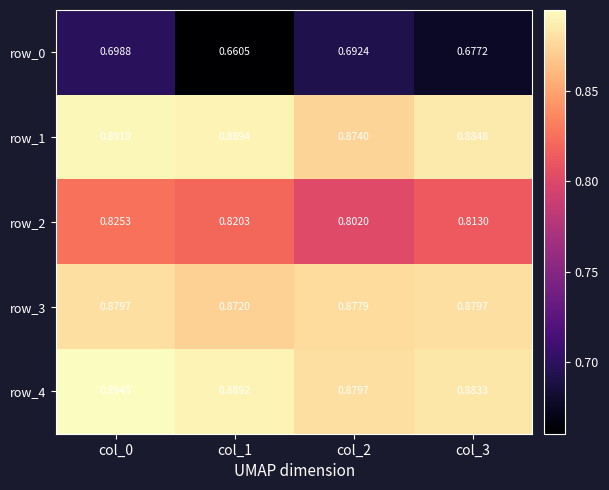

Which category has the highest value in the row_2 series?

col_0